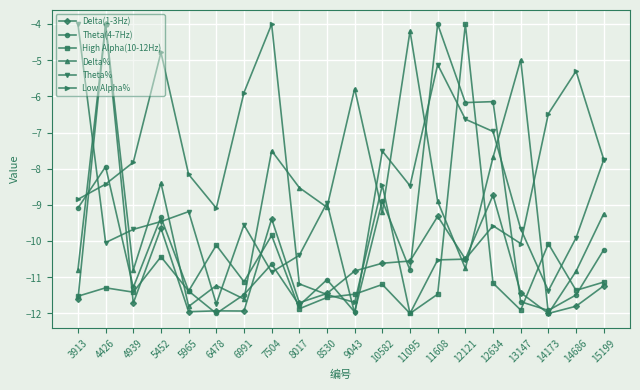

Is this an area chart (filled region under the line)?

No